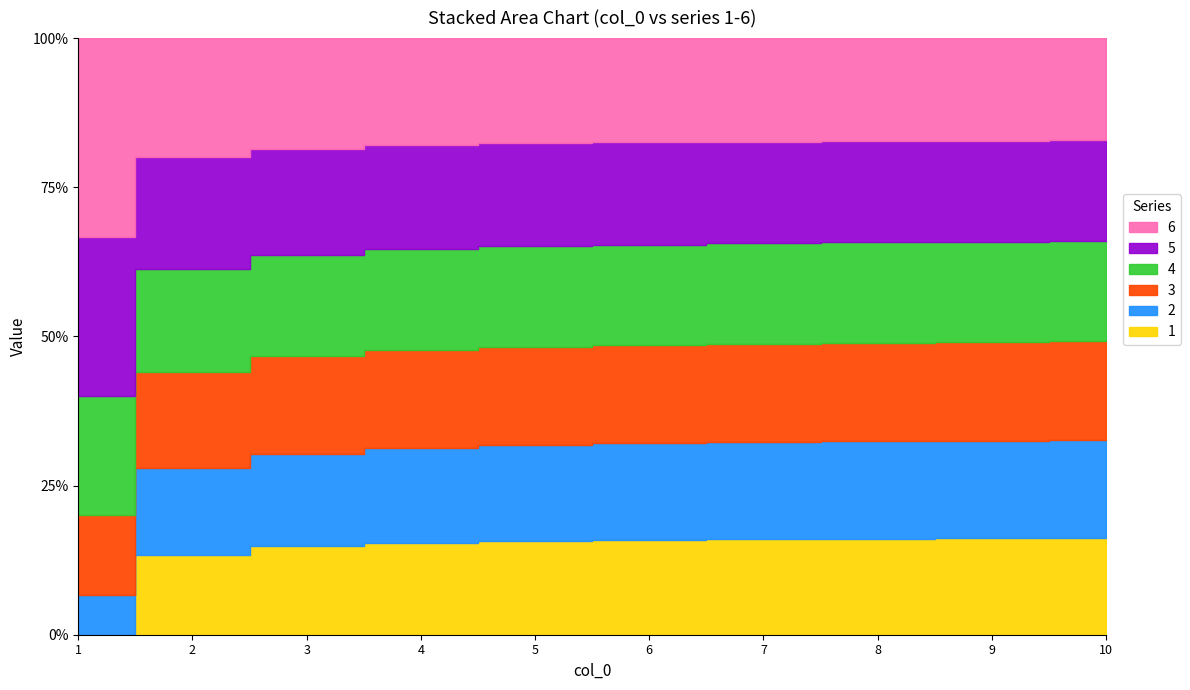

Which series has the widest spread of values?

1